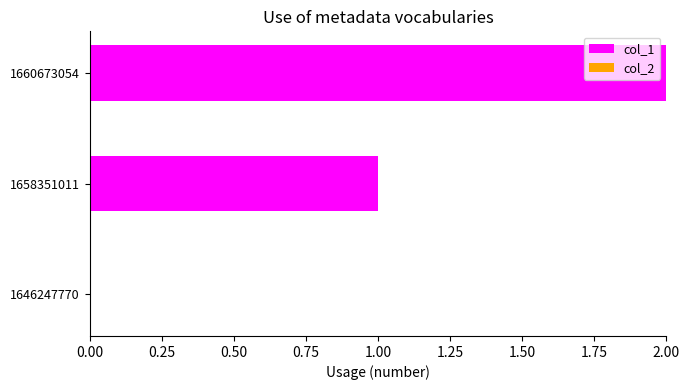

Which category has the highest value across all series?

1660673054